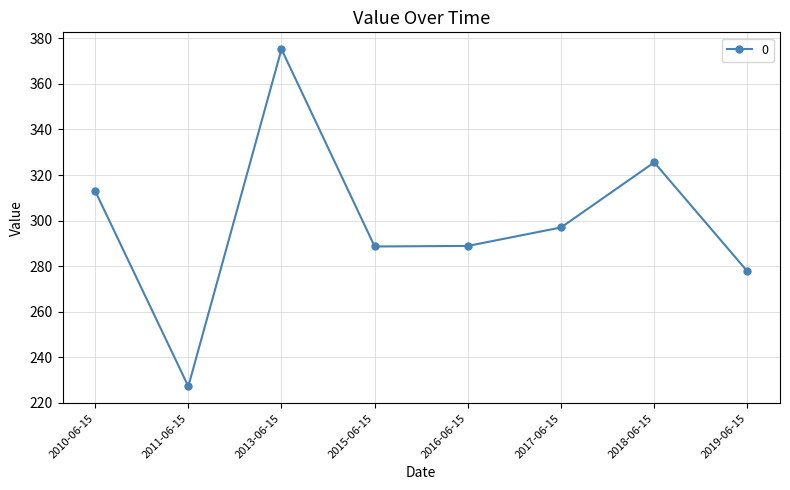

What is the approximate value at 2019-06-15?

277.7